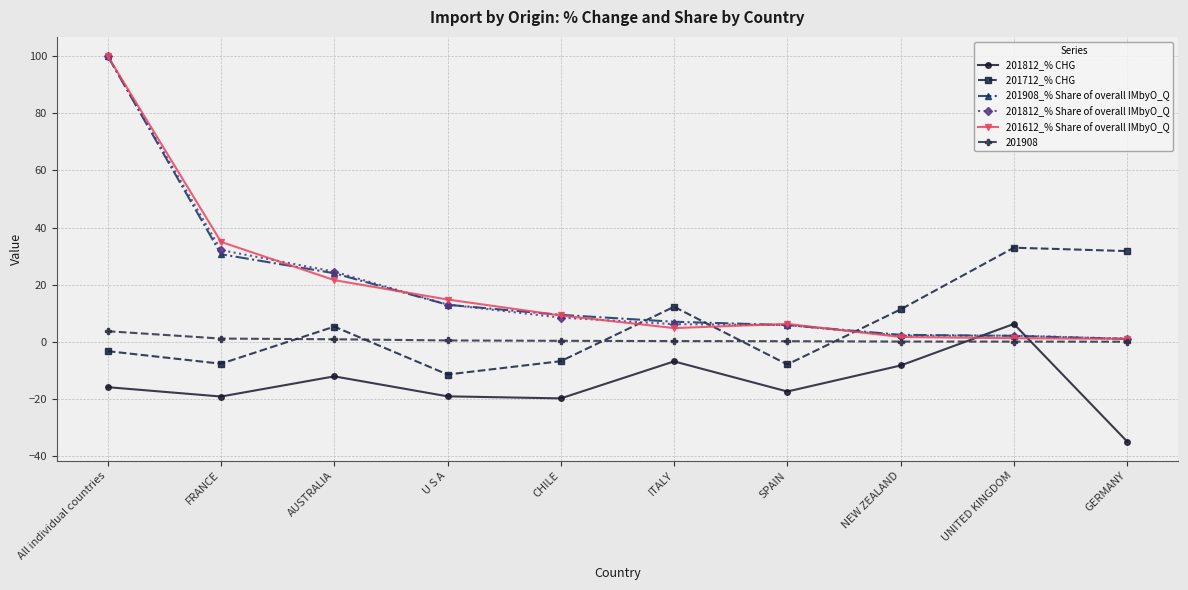

Which category has the highest value in the 201812_% Share of overall IMbyO_Q series?

All individual countries